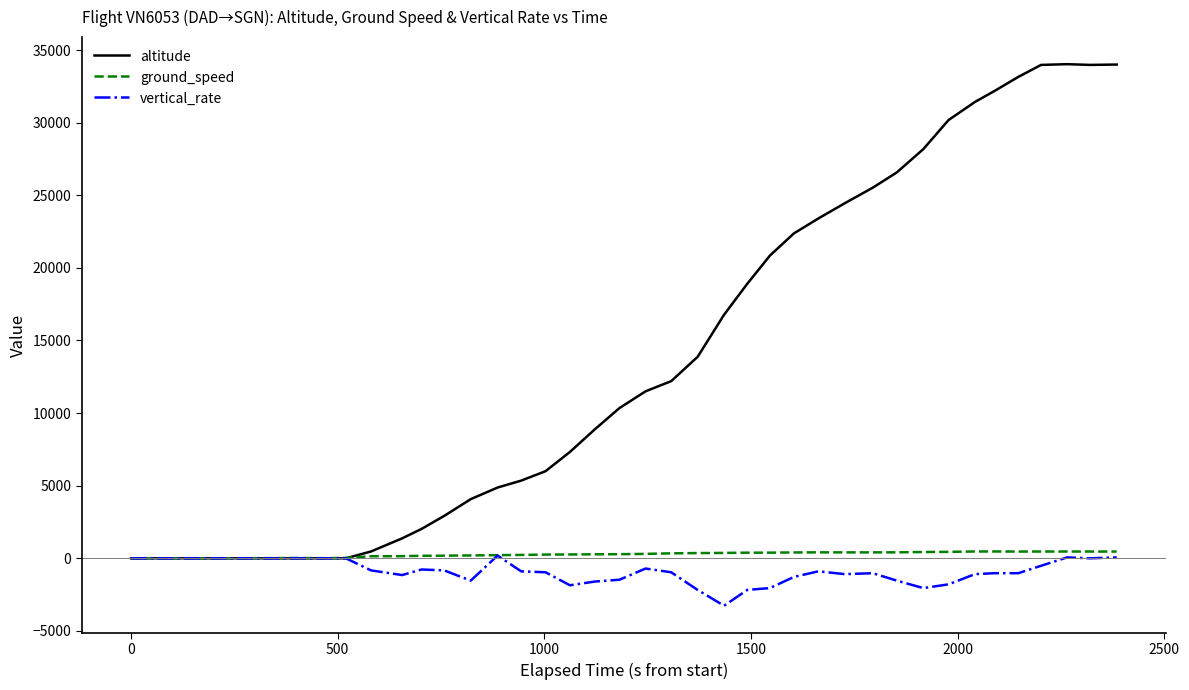

What is the minimum value for vertical_rate?

-3264